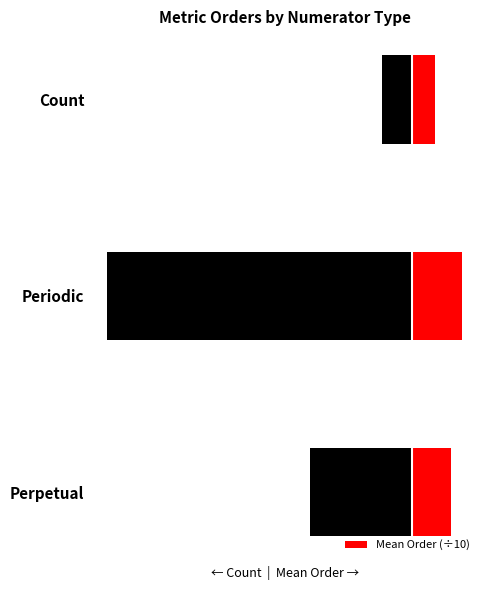

Where does the Count series first go above -10?

Count